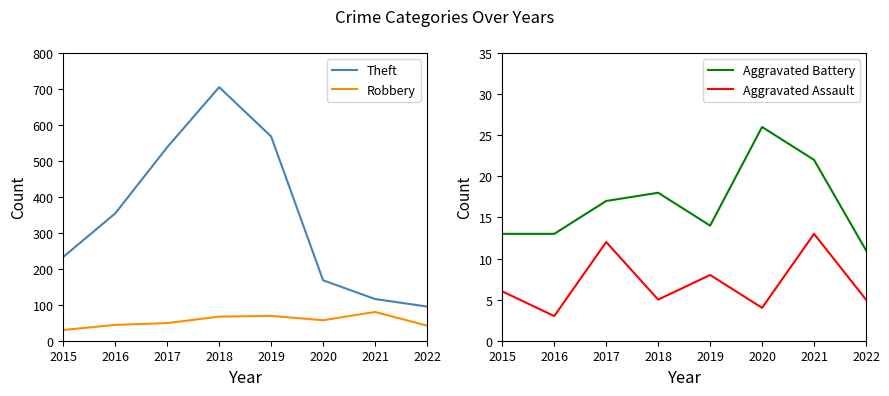

Reading right to left, transcribe all the data shown in this chart.

Theft: 95	116	168	568	705	538	354	233
Robbery: 42	80	57	69	67	49	44	30
Aggravated Battery: 11	22	26	14	18	17	13	13
Aggravated Assault: 5	13	4	8	5	12	3	6